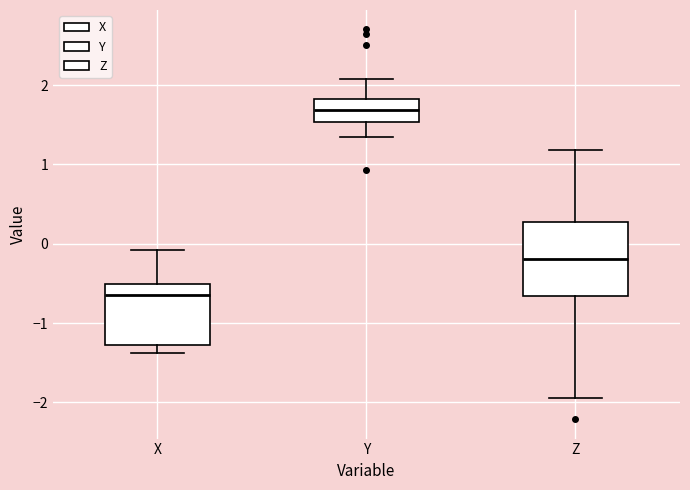

Reading left to right, read every box against the y-axis: the position of its median line, the range the box covers, and the ends of its whiskers. The values are not printed on the chart, so give them approximately, as read against the axis.

X: median -0.7, box -1.3 to -0.5, whiskers -1.4 to -0.1
Y: median 1.7, box 1.5 to 1.8, whiskers 1.3 to 2.1
Z: median -0.2, box -0.7 to 0.3, whiskers -1.9 to 1.2